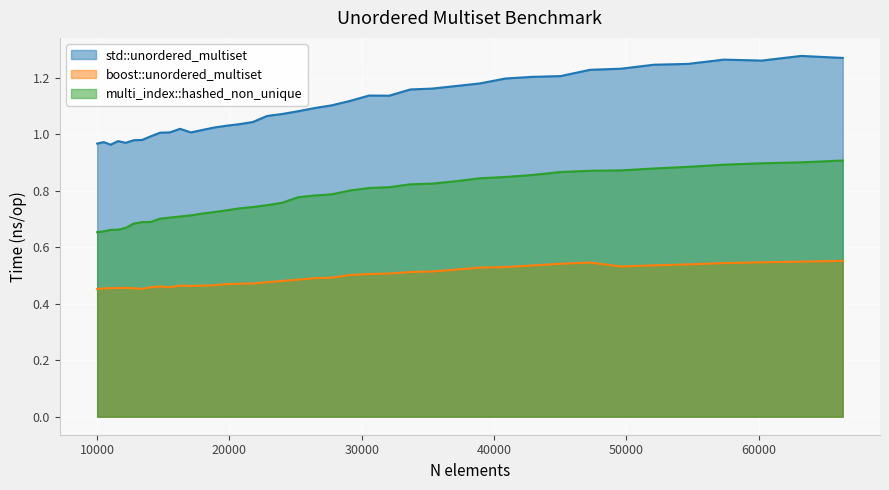

Which has a higher value, 30555 or 13396?

30555